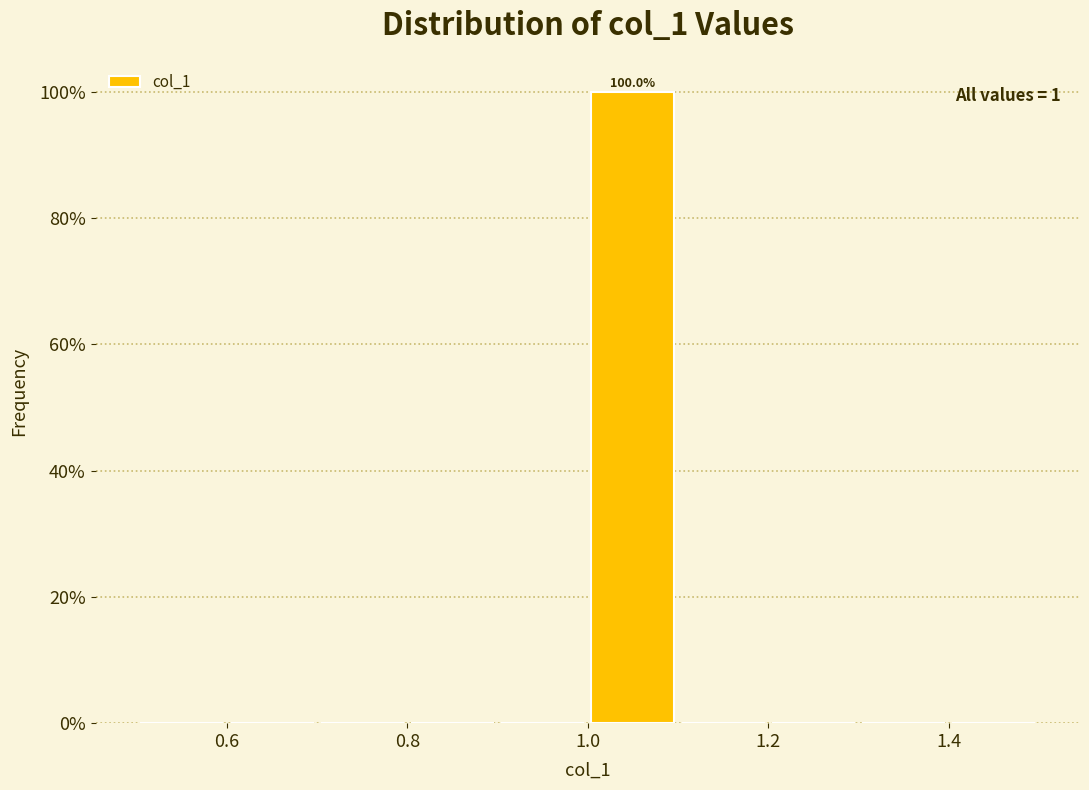

Which range on the x-axis has the tallest bar?

1.0 to 1.1